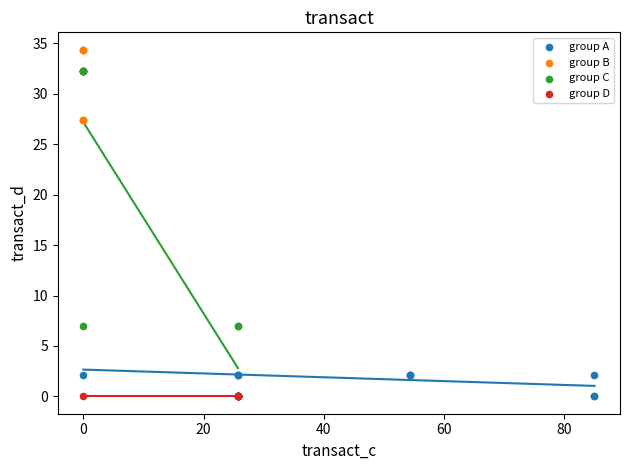

Which series reaches the maximum Y coordinate?

group B